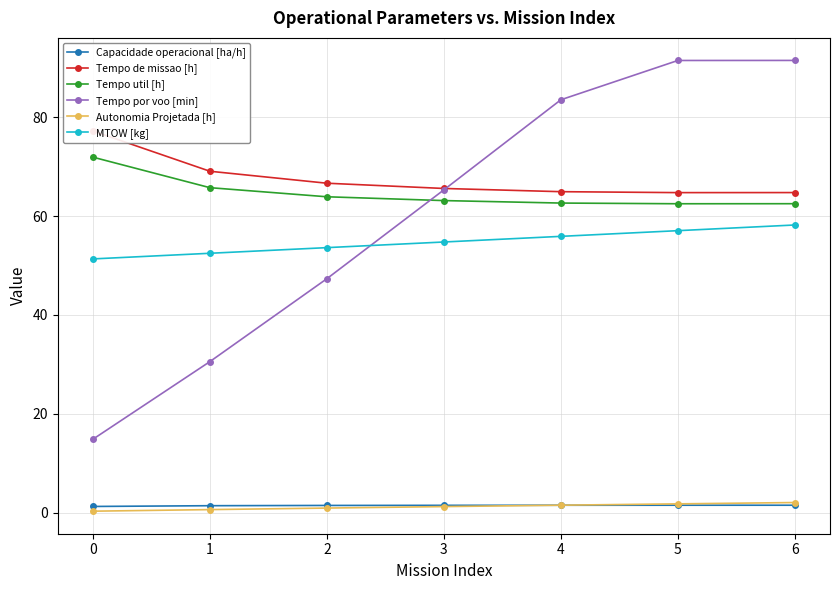

Which series has the largest total across all categories?

Tempo de missao [h]